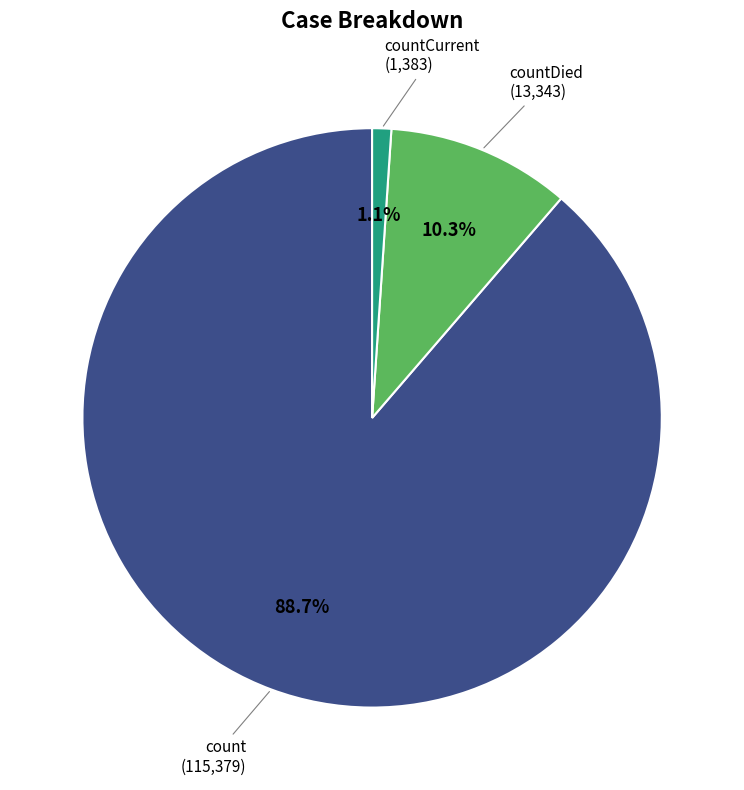

Is there any slice that represents more than half of the pie?

Yes